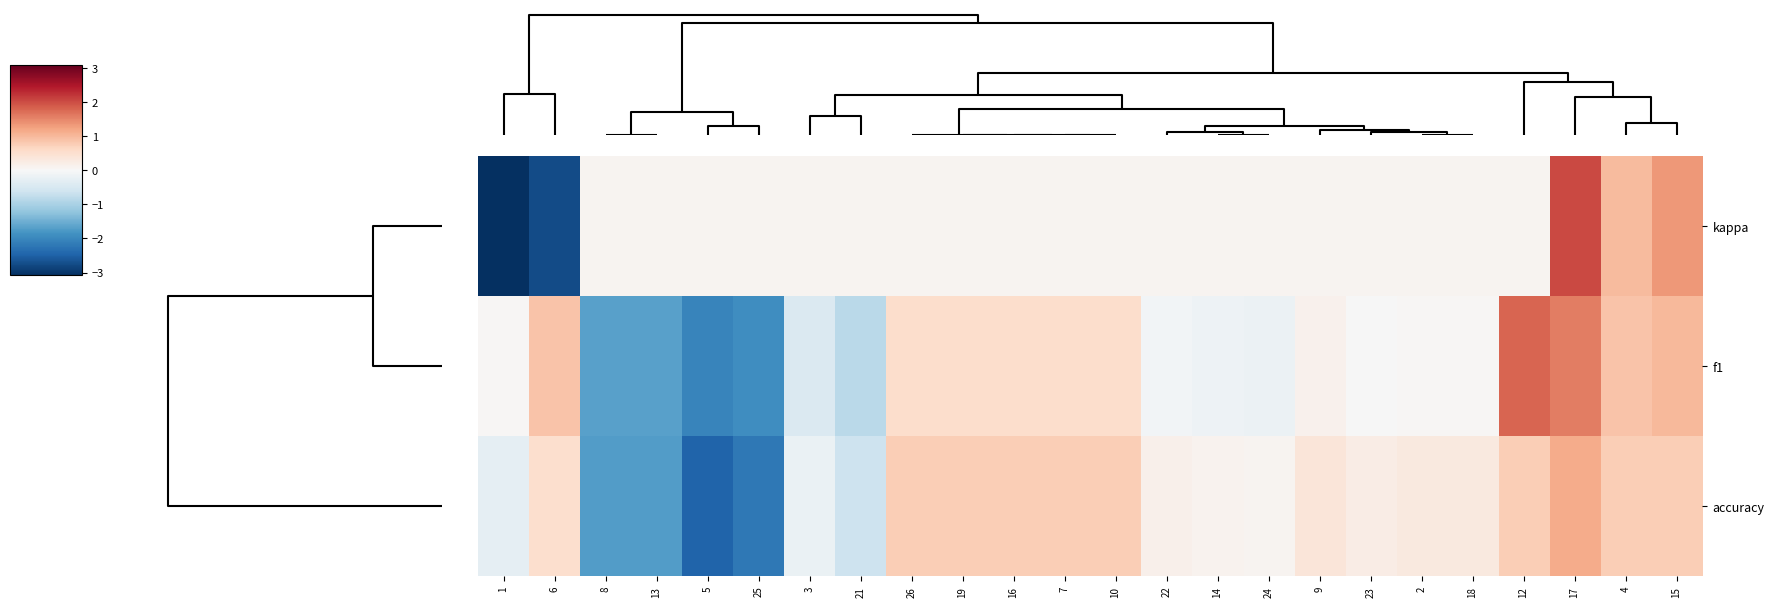

How many series are shown in this chart?

3